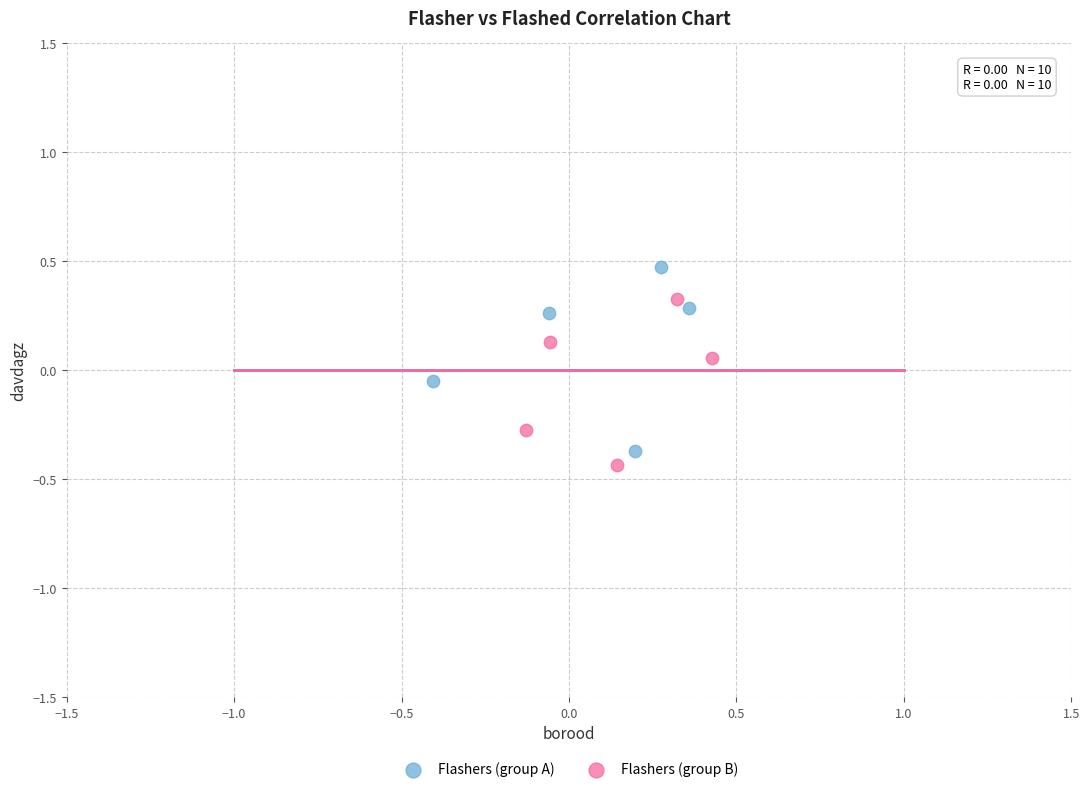

Which series contains the highest Y value?

Flashers (group A)